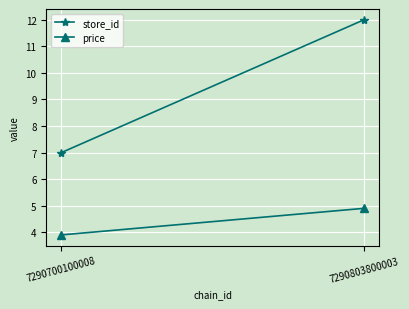

The value of price at 7290803800003 is 4.9. True or false?

True